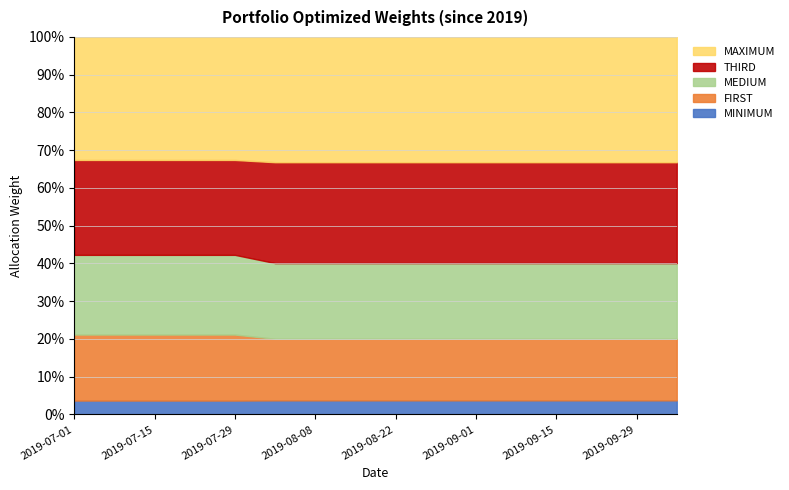

Which series changed the most between 2019-08-15 and 2019-08-22?

MINIMUM